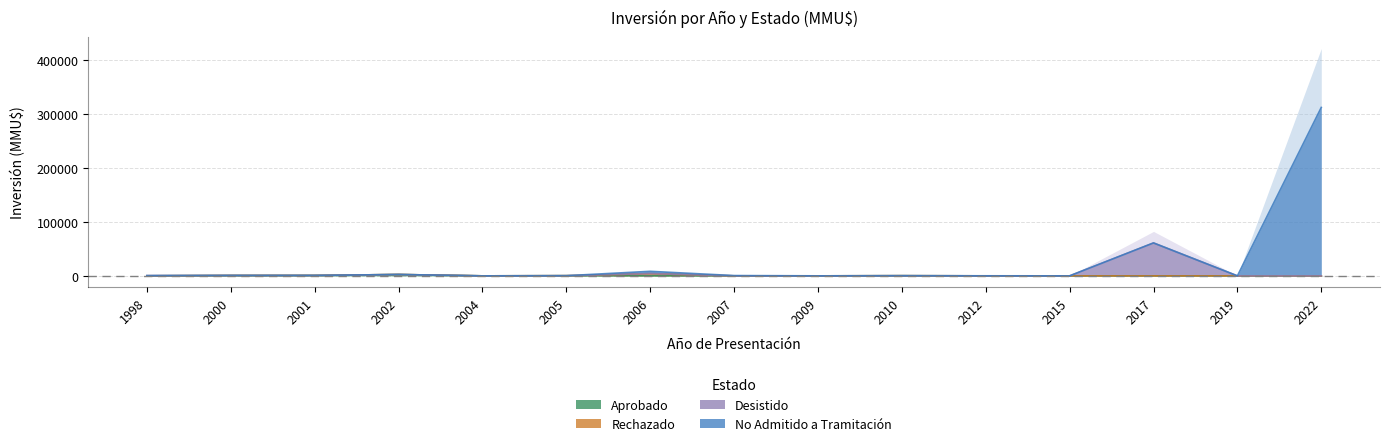

Where does the Desistido series first go above 260?

1998